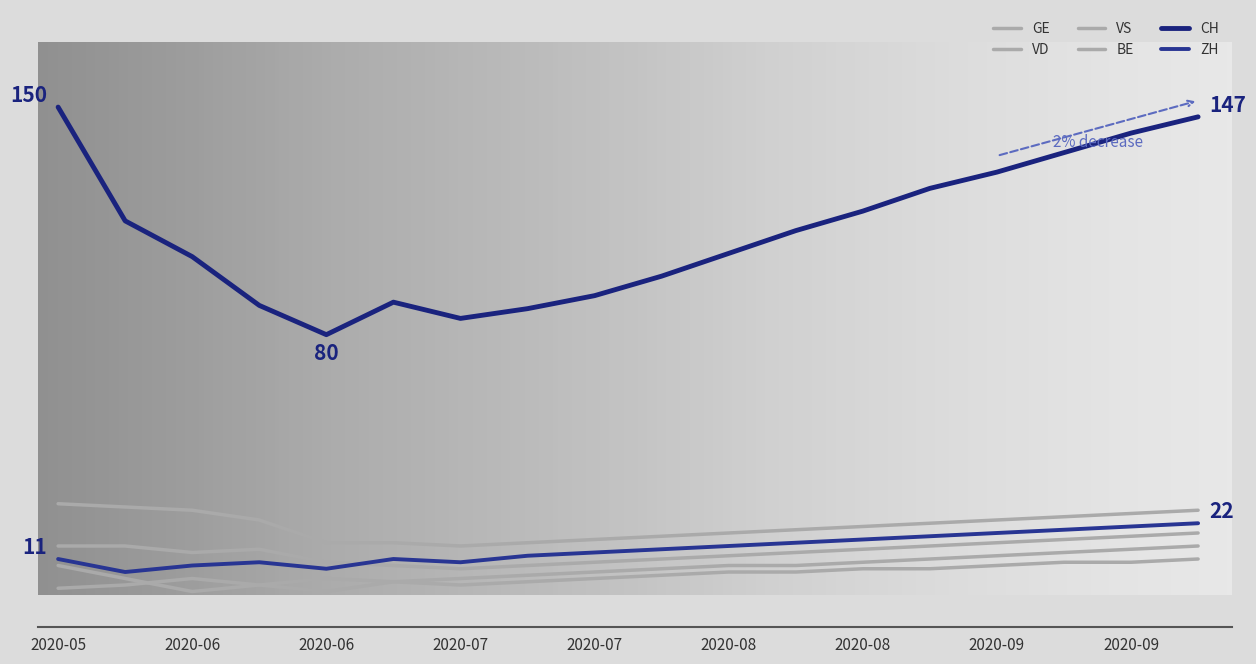

Does the chart have visible grid lines?

No